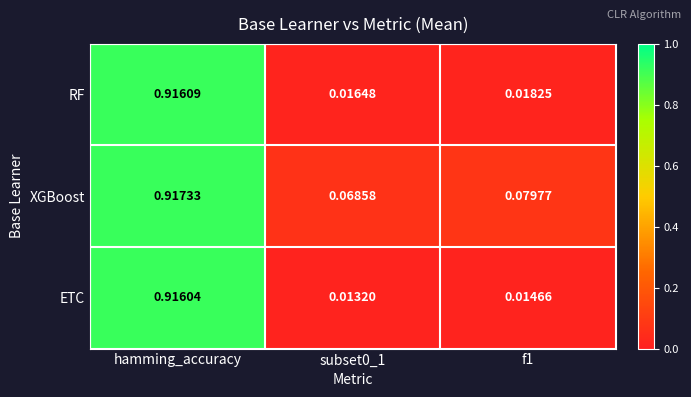

How many distinct data groups are displayed?

3